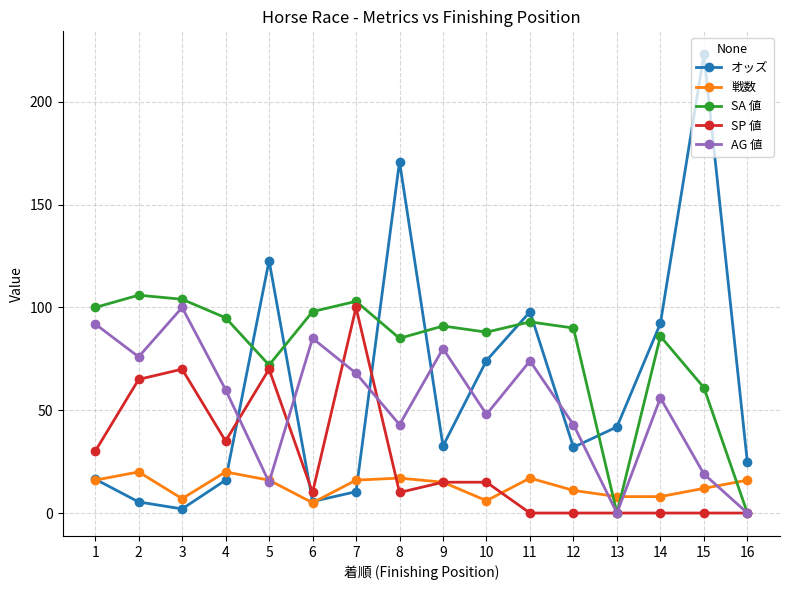

What is the value of the オッズ point at the 3rd from the left?

2.0